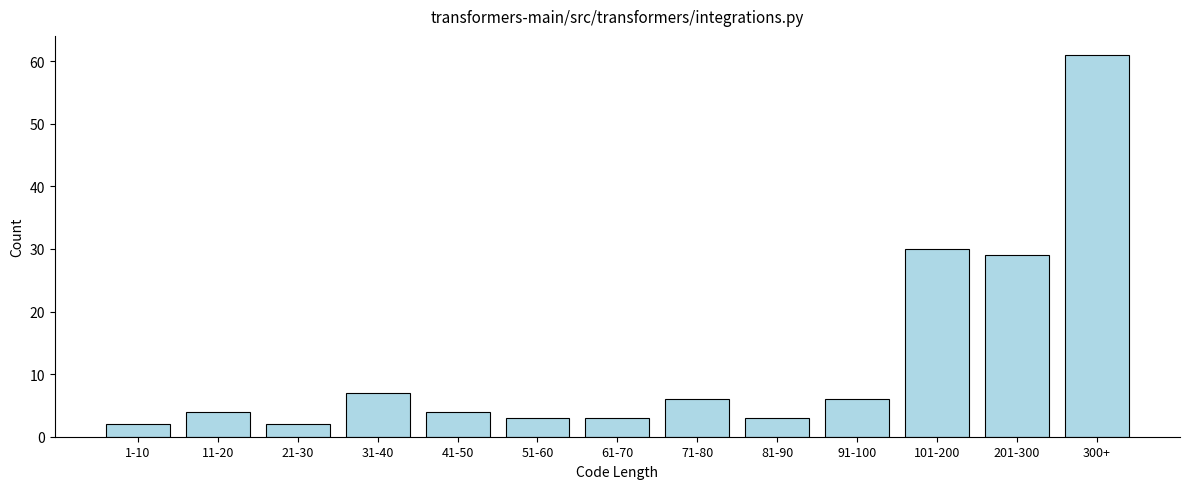

Reading left to right, extract all data points from this chart.

2	4	2	7	4	3	3	6	3	6	30	29	61